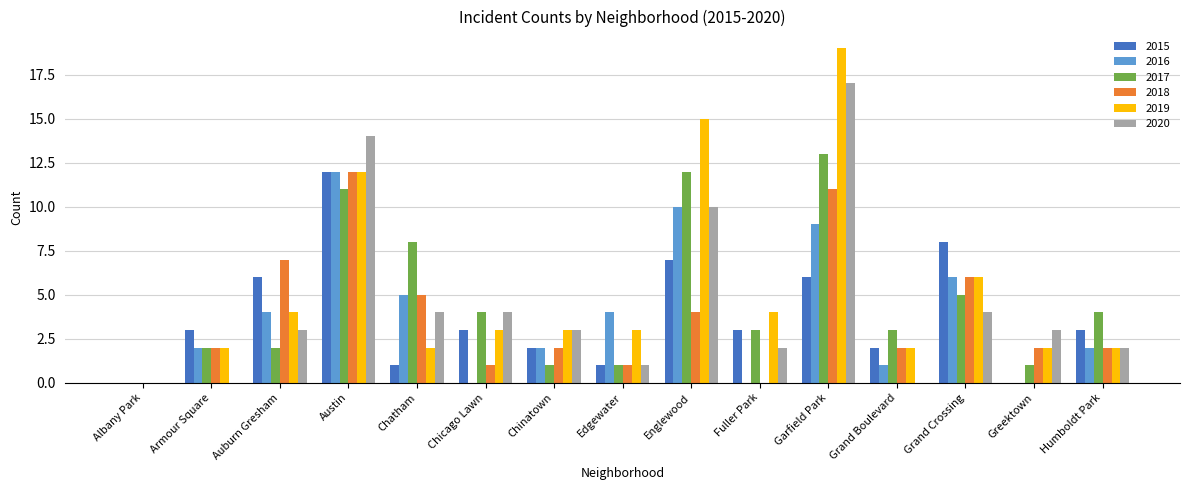

Reading left to right, extract all data points from this chart.

2015: Albany Park=0	Armour Square=3	Auburn Gresham=6	Austin=12	Chatham=1	Chicago Lawn=3	Chinatown=2	Edgewater=1	Englewood=7	Fuller Park=3	Garfield Park=6	Grand Boulevard=2	Grand Crossing=8	Greektown=0	Humboldt Park=3
2016: Albany Park=0	Armour Square=2	Auburn Gresham=4	Austin=12	Chatham=5	Chicago Lawn=0	Chinatown=2	Edgewater=4	Englewood=10	Fuller Park=0	Garfield Park=9	Grand Boulevard=1	Grand Crossing=6	Greektown=0	Humboldt Park=2
2017: Albany Park=0	Armour Square=2	Auburn Gresham=2	Austin=11	Chatham=8	Chicago Lawn=4	Chinatown=1	Edgewater=1	Englewood=12	Fuller Park=3	Garfield Park=13	Grand Boulevard=3	Grand Crossing=5	Greektown=1	Humboldt Park=4
2018: Albany Park=0	Armour Square=2	Auburn Gresham=7	Austin=12	Chatham=5	Chicago Lawn=1	Chinatown=2	Edgewater=1	Englewood=4	Fuller Park=0	Garfield Park=11	Grand Boulevard=2	Grand Crossing=6	Greektown=2	Humboldt Park=2
2019: Albany Park=0	Armour Square=2	Auburn Gresham=4	Austin=12	Chatham=2	Chicago Lawn=3	Chinatown=3	Edgewater=3	Englewood=15	Fuller Park=4	Garfield Park=19	Grand Boulevard=2	Grand Crossing=6	Greektown=2	Humboldt Park=2
2020: Albany Park=0	Armour Square=0	Auburn Gresham=3	Austin=14	Chatham=4	Chicago Lawn=4	Chinatown=3	Edgewater=1	Englewood=10	Fuller Park=2	Garfield Park=17	Grand Boulevard=0	Grand Crossing=4	Greektown=3	Humboldt Park=2